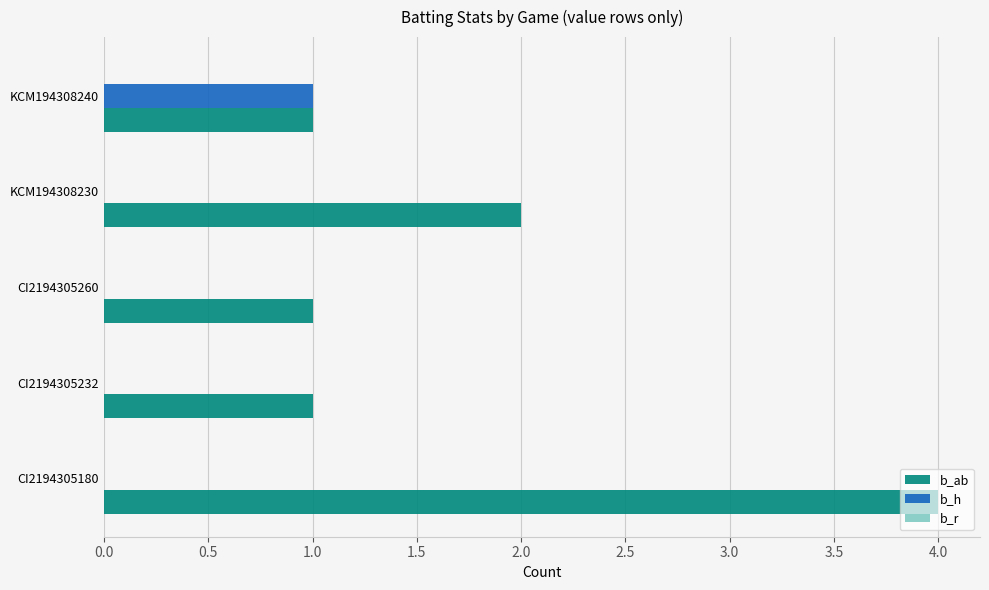

Is it true that b_ab equals 2 at KCM194308230?

True